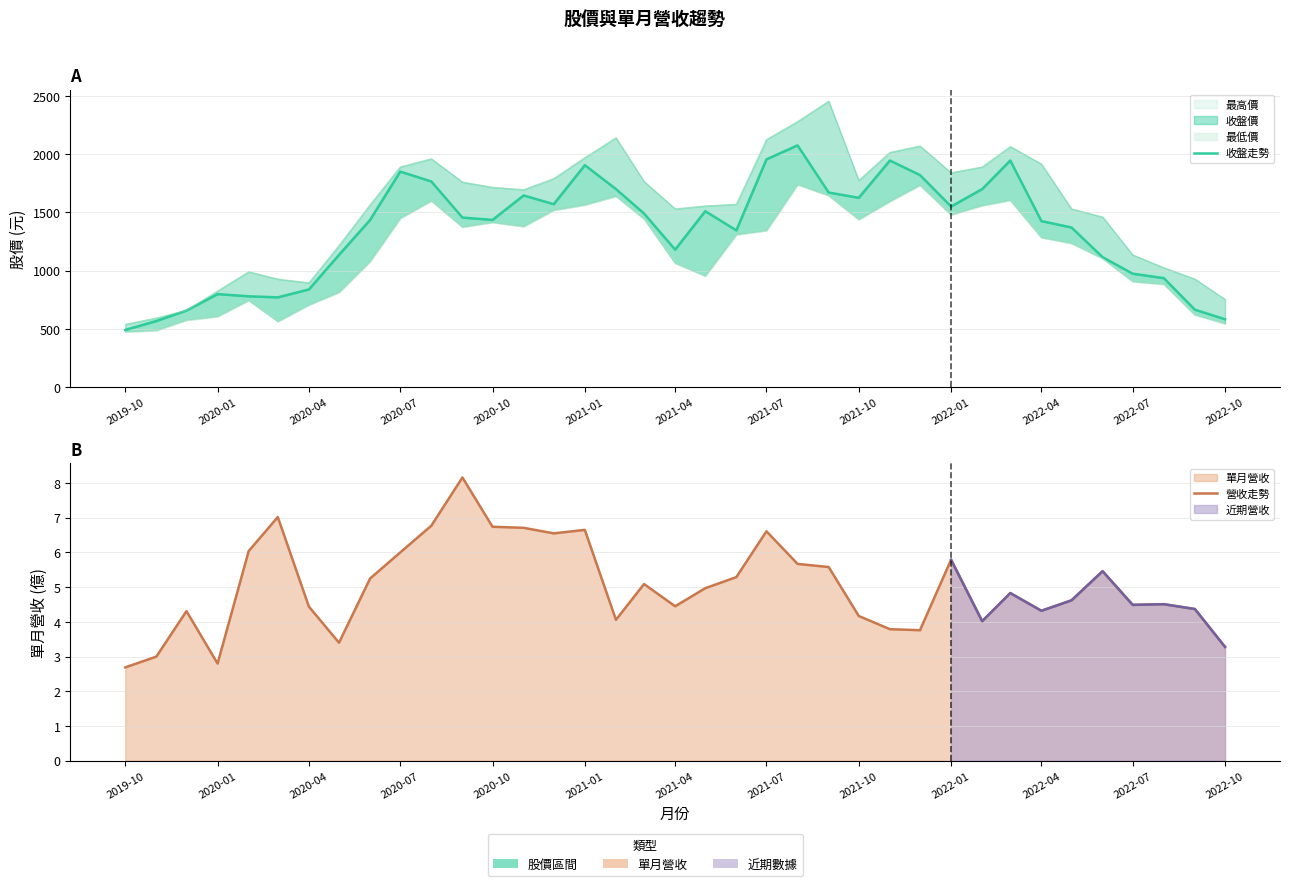

True or false: 收盤走勢 and 營收走勢 cross at least once.

False